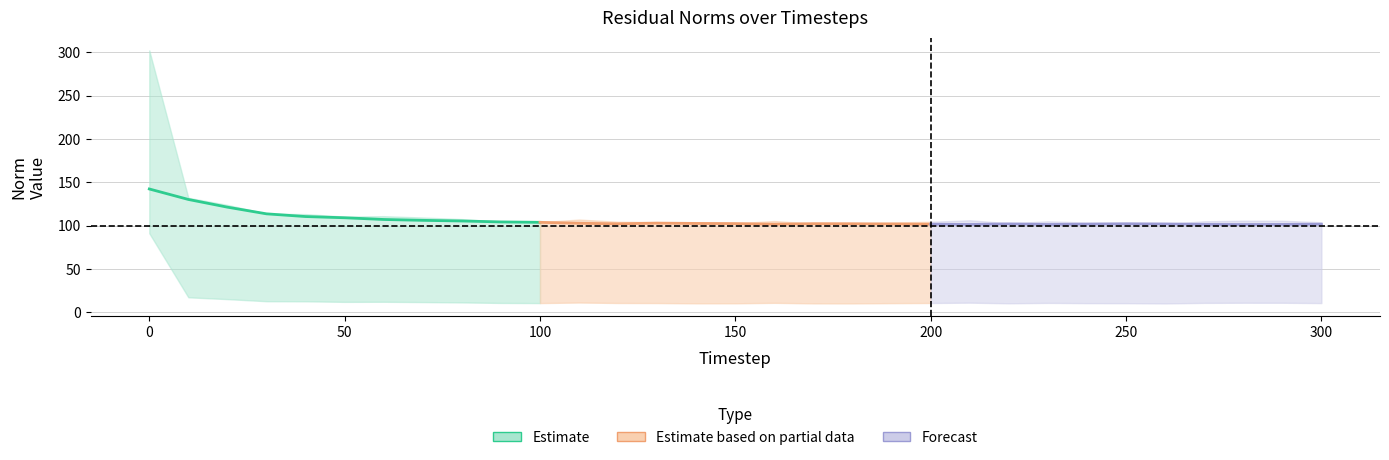

Reading left to right, what are all the values shown in this chart?

mse (Estimate): 142.4	130.3	121.5	113.8	110.6	109.2	107.2	106.3	105.5	104.4	104.0
res_ones_norm (Partial): 104.0	102.9	102.3	103.1	102.7	102.5	101.8	102.4	102.3	102.1	101.8
res_ortho_norm (Forecast): 101.8	101.5	102.2	101.5	101.9	102.3	102.1	101.6	101.4	101.5	101.8